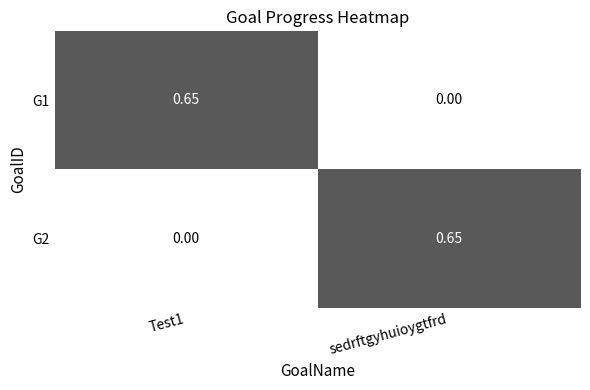

At which label is G1 closest to 0?

sedrftgyhuioygtfrd